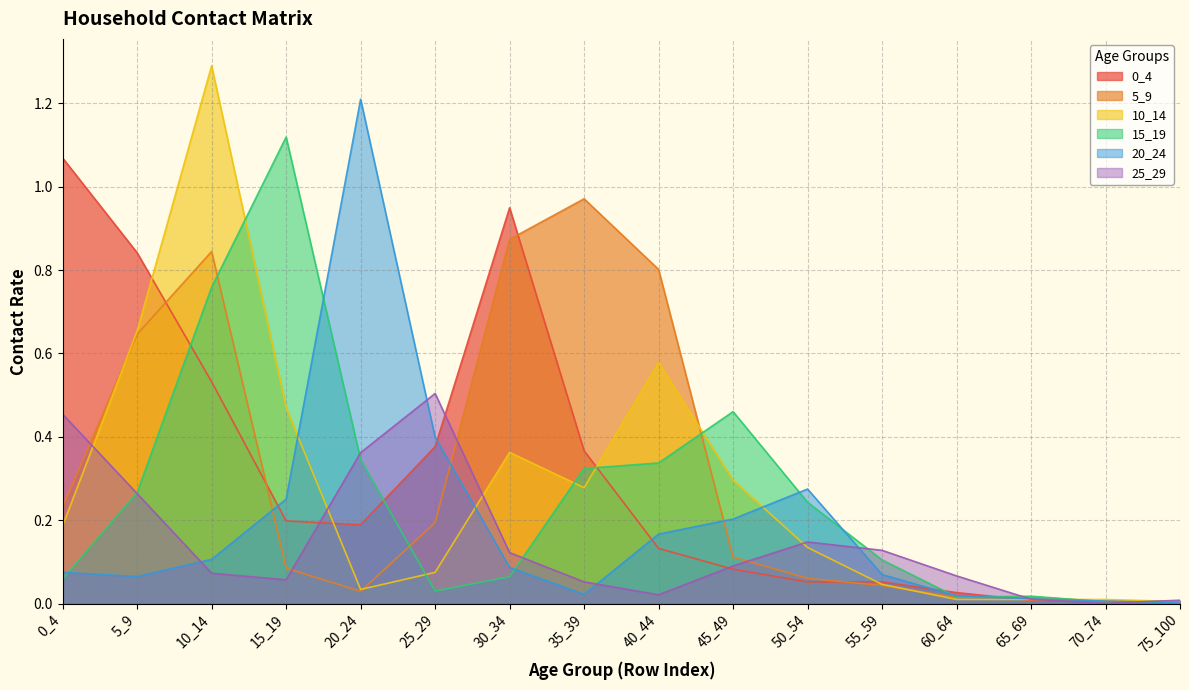

Reading right to left, list all the values displayed in this chart.

0_4: 0.0	0.0	0.0	0.0	0.1	0.1	0.1	0.1	0.4	0.9	0.4	0.2	0.2	0.5	0.8	1.1
5_9: 0.0	0.0	0.0	0.0	0.0	0.1	0.1	0.8	1.0	0.9	0.2	0.0	0.1	0.8	0.6	0.2
10_14: 0.0	0.0	0.0	0.0	0.0	0.1	0.3	0.6	0.3	0.4	0.1	0.0	0.5	1.3	0.7	0.2
15_19: 0.0	0.0	0.0	0.0	0.1	0.2	0.5	0.3	0.3	0.1	0.0	0.3	1.1	0.8	0.3	0.1
20_24: 0.0	0.0	0.0	0.0	0.1	0.3	0.2	0.2	0.0	0.1	0.4	1.2	0.3	0.1	0.1	0.1
25_29: 0.0	0.0	0.0	0.1	0.1	0.1	0.1	0.0	0.1	0.1	0.5	0.4	0.1	0.1	0.3	0.5